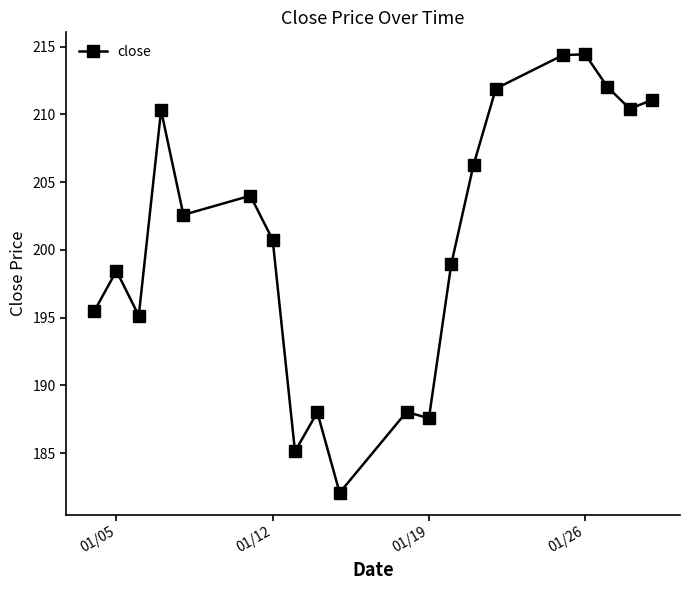

What is the value of the 2nd point from the left?

198.5